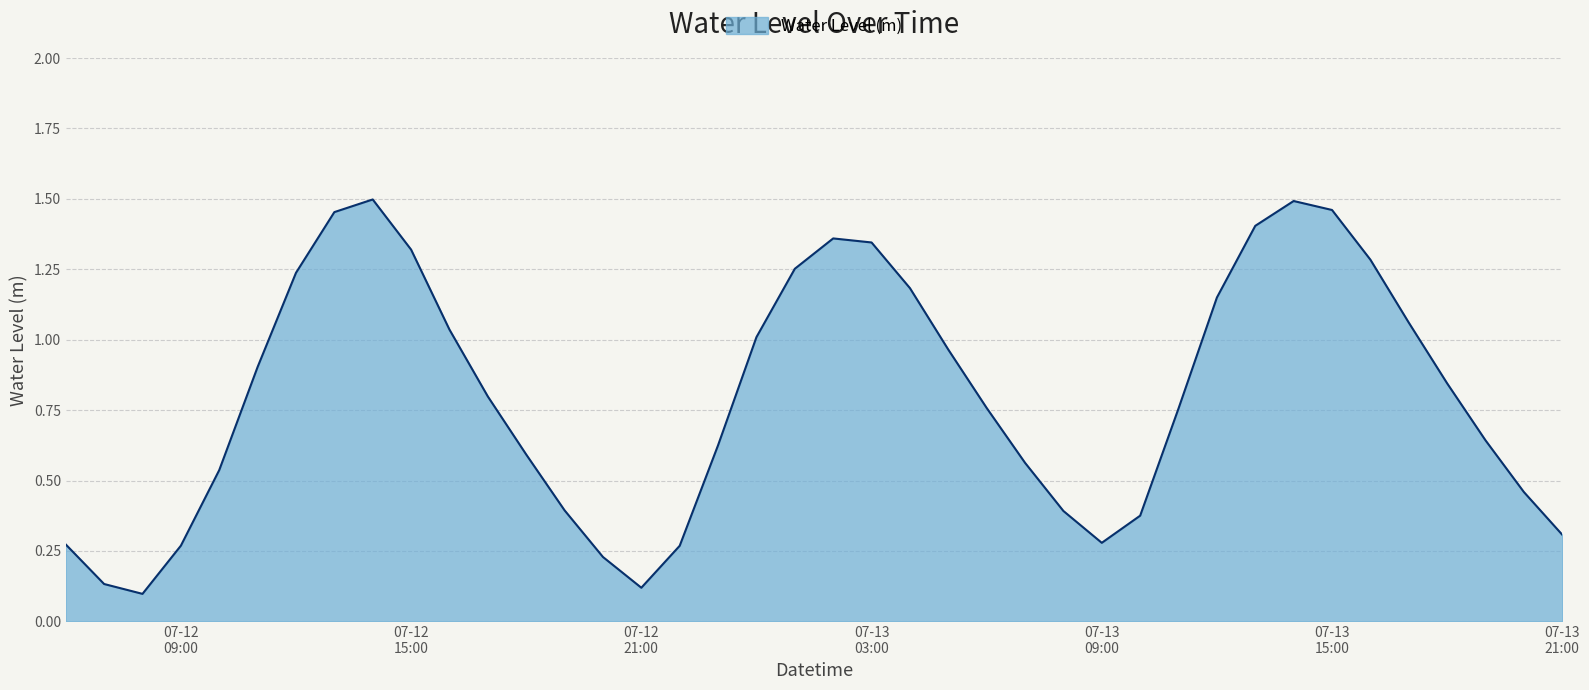

List the labels in order of value, smallest first.

2024-07-12 08:00:00, 2024-07-12 21:00:00, 2024-07-12 07:00:00, 2024-07-12 20:00:00, 2024-07-12 22:00:00, 2024-07-12 09:00:00, 2024-07-12 06:00:00, 2024-07-13 09:00:00, 2024-07-13 21:00:00, 2024-07-13 10:00:00, 2024-07-13 08:00:00, 2024-07-12 19:00:00, 2024-07-13 20:00:00, 2024-07-12 10:00:00, 2024-07-13 07:00:00, 2024-07-12 18:00:00, 2024-07-12 23:00:00, 2024-07-13 19:00:00, 2024-07-13 11:00:00, 2024-07-13 06:00:00, 2024-07-12 17:00:00, 2024-07-13 18:00:00, 2024-07-12 11:00:00, 2024-07-13 05:00:00, 2024-07-13 00:00:00, 2024-07-12 16:00:00, 2024-07-13 17:00:00, 2024-07-13 12:00:00, 2024-07-13 04:00:00, 2024-07-12 12:00:00, 2024-07-13 01:00:00, 2024-07-13 16:00:00, 2024-07-12 15:00:00, 2024-07-13 03:00:00, 2024-07-13 02:00:00, 2024-07-13 13:00:00, 2024-07-12 13:00:00, 2024-07-13 15:00:00, 2024-07-13 14:00:00, 2024-07-12 14:00:00